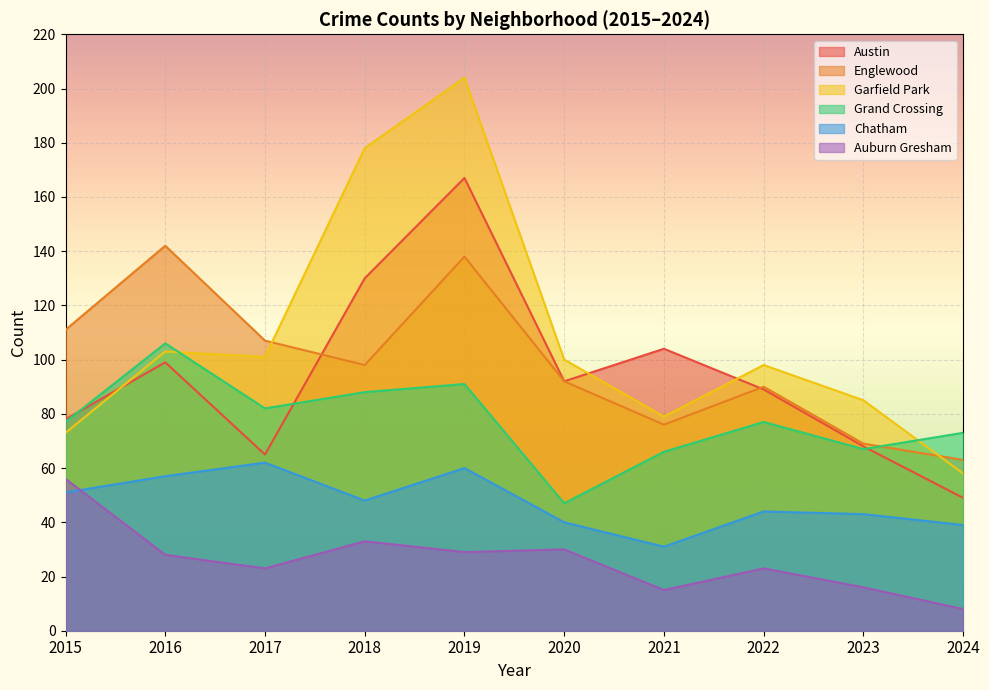

Between which two adjacent categories do Austin and Grand Crossing first intersect?

2015 and 2016